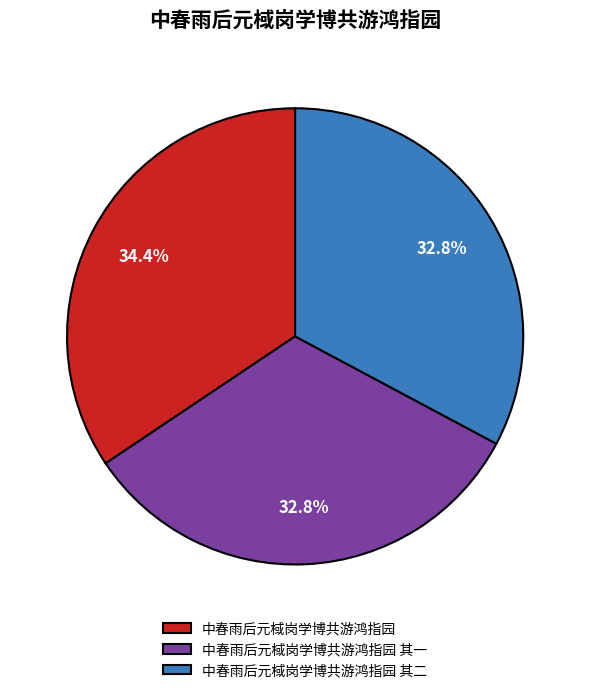

Is the sum of 中春雨后元棫岗学博共游鸿指园 and 中春雨后元棫岗学博共游鸿指园 其一 greater than half?

Yes